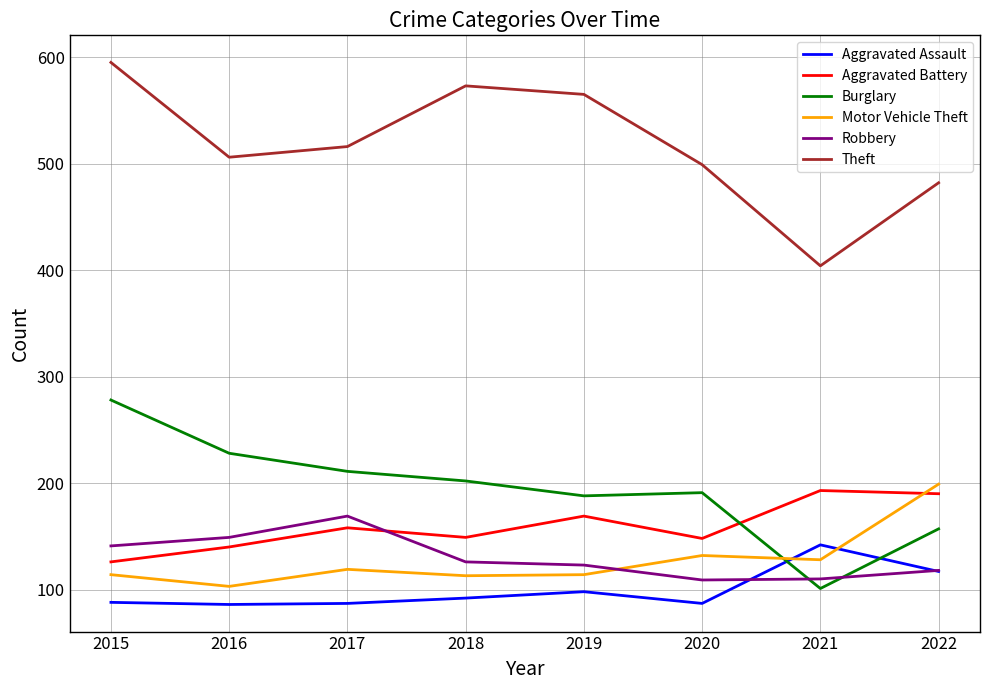

Is this an area chart (filled region under the line)?

No